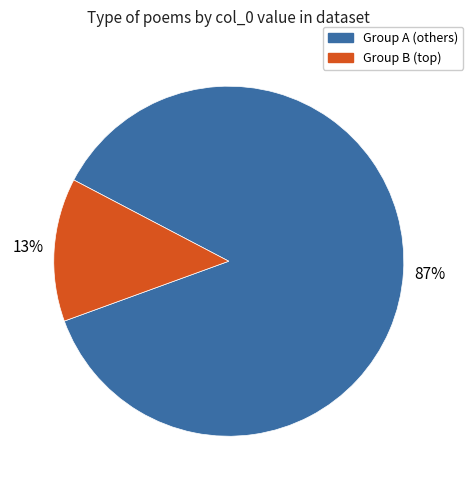

Is there a majority slice in this chart?

Yes